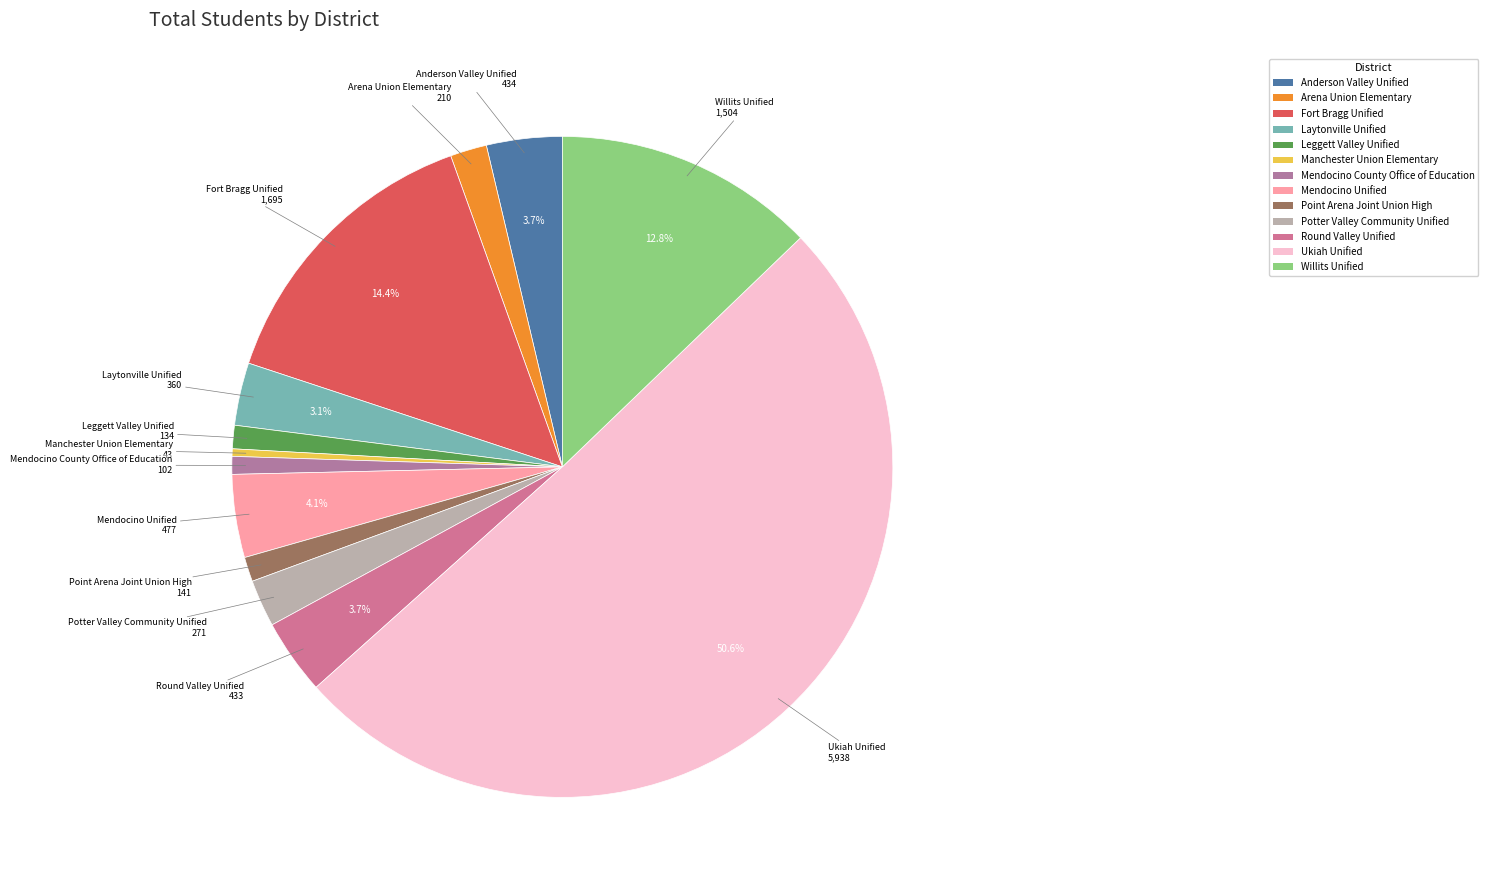

Do Mendocino Unified and Round Valley Unified together represent more than half of the pie?

No